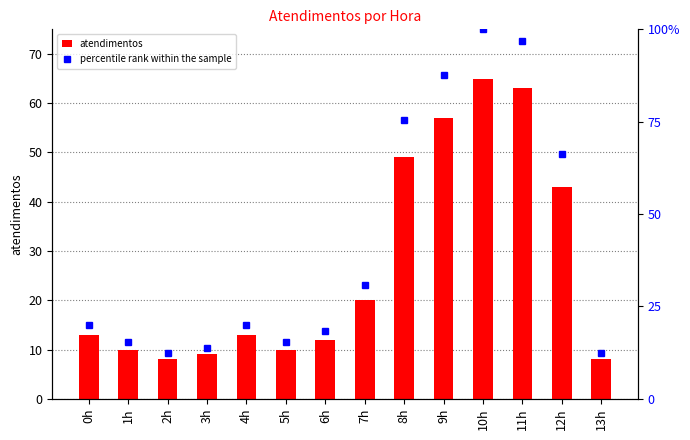

Rank the series by their maximum value, from lowest to highest.

atendimentos, percentile rank within the sample